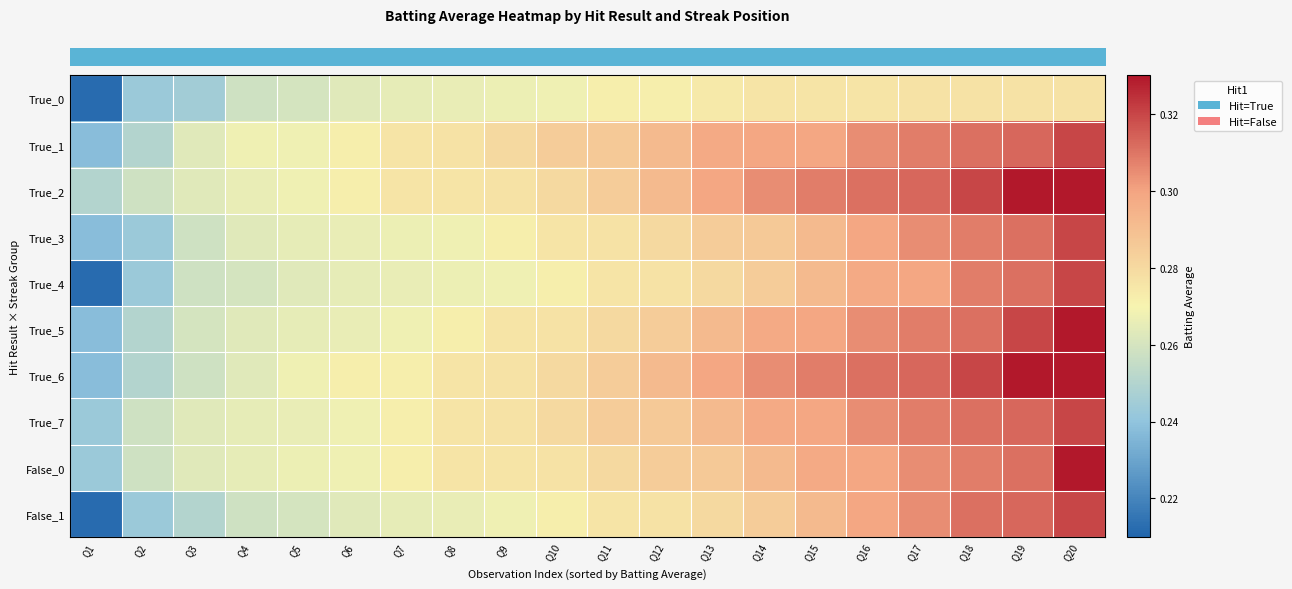

Reading left to right, list all the values displayed in this chart.

row_0: Q1=0.2	Q2=0.2	Q3=0.2	Q4=0.3	Q5=0.3	Q6=0.3	Q7=0.3	Q8=0.3	Q9=0.3	Q10=0.3	Q11=0.3	Q12=0.3	Q13=0.3	Q14=0.3	Q15=0.3	Q16=0.3	Q17=0.3	Q18=0.3	Q19=0.3	Q20=0.3
row_1: Q1=0.2	Q2=0.2	Q3=0.3	Q4=0.3	Q5=0.3	Q6=0.3	Q7=0.3	Q8=0.3	Q9=0.3	Q10=0.3	Q11=0.3	Q12=0.3	Q13=0.3	Q14=0.3	Q15=0.3	Q16=0.3	Q17=0.3	Q18=0.3	Q19=0.3	Q20=0.3
row_2: Q1=0.2	Q2=0.3	Q3=0.3	Q4=0.3	Q5=0.3	Q6=0.3	Q7=0.3	Q8=0.3	Q9=0.3	Q10=0.3	Q11=0.3	Q12=0.3	Q13=0.3	Q14=0.3	Q15=0.3	Q16=0.3	Q17=0.3	Q18=0.3	Q19=0.3	Q20=0.3
row_3: Q1=0.2	Q2=0.2	Q3=0.3	Q4=0.3	Q5=0.3	Q6=0.3	Q7=0.3	Q8=0.3	Q9=0.3	Q10=0.3	Q11=0.3	Q12=0.3	Q13=0.3	Q14=0.3	Q15=0.3	Q16=0.3	Q17=0.3	Q18=0.3	Q19=0.3	Q20=0.3
row_4: Q1=0.2	Q2=0.2	Q3=0.3	Q4=0.3	Q5=0.3	Q6=0.3	Q7=0.3	Q8=0.3	Q9=0.3	Q10=0.3	Q11=0.3	Q12=0.3	Q13=0.3	Q14=0.3	Q15=0.3	Q16=0.3	Q17=0.3	Q18=0.3	Q19=0.3	Q20=0.3
row_5: Q1=0.2	Q2=0.2	Q3=0.3	Q4=0.3	Q5=0.3	Q6=0.3	Q7=0.3	Q8=0.3	Q9=0.3	Q10=0.3	Q11=0.3	Q12=0.3	Q13=0.3	Q14=0.3	Q15=0.3	Q16=0.3	Q17=0.3	Q18=0.3	Q19=0.3	Q20=0.3
row_6: Q1=0.2	Q2=0.2	Q3=0.3	Q4=0.3	Q5=0.3	Q6=0.3	Q7=0.3	Q8=0.3	Q9=0.3	Q10=0.3	Q11=0.3	Q12=0.3	Q13=0.3	Q14=0.3	Q15=0.3	Q16=0.3	Q17=0.3	Q18=0.3	Q19=0.3	Q20=0.3
row_7: Q1=0.2	Q2=0.3	Q3=0.3	Q4=0.3	Q5=0.3	Q6=0.3	Q7=0.3	Q8=0.3	Q9=0.3	Q10=0.3	Q11=0.3	Q12=0.3	Q13=0.3	Q14=0.3	Q15=0.3	Q16=0.3	Q17=0.3	Q18=0.3	Q19=0.3	Q20=0.3
row_8: Q1=0.2	Q2=0.3	Q3=0.3	Q4=0.3	Q5=0.3	Q6=0.3	Q7=0.3	Q8=0.3	Q9=0.3	Q10=0.3	Q11=0.3	Q12=0.3	Q13=0.3	Q14=0.3	Q15=0.3	Q16=0.3	Q17=0.3	Q18=0.3	Q19=0.3	Q20=0.3
row_9: Q1=0.2	Q2=0.2	Q3=0.2	Q4=0.3	Q5=0.3	Q6=0.3	Q7=0.3	Q8=0.3	Q9=0.3	Q10=0.3	Q11=0.3	Q12=0.3	Q13=0.3	Q14=0.3	Q15=0.3	Q16=0.3	Q17=0.3	Q18=0.3	Q19=0.3	Q20=0.3